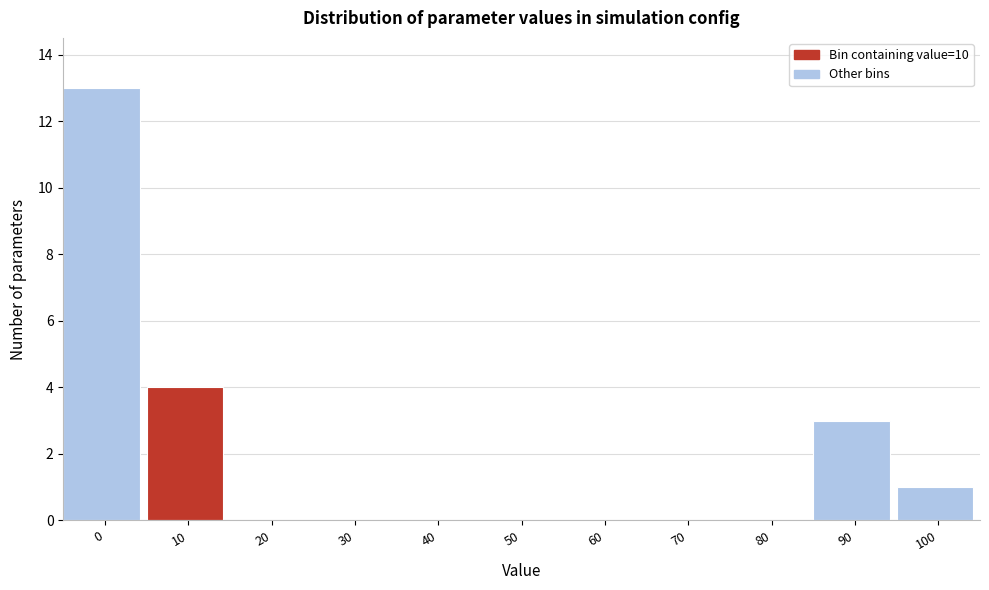

Reading left to right, what are all the values shown in this chart?

0=13	10=4	20=0	30=0	40=0	50=0	60=0	70=0	80=0	90=3	100=1